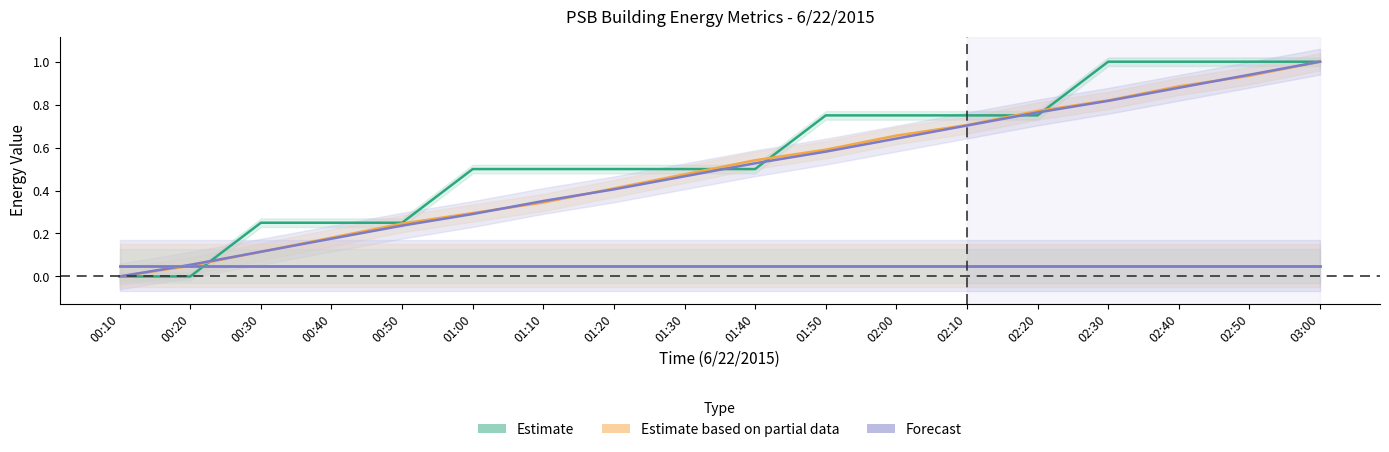

Reading right to left, what are all the values shown in this chart?

PSB.PWR.2CHDPA: 03:00=1.0	02:50=1.0	02:40=1.0	02:30=1.0	02:20=0.8	02:10=0.8	02:00=0.8	01:50=0.8	01:40=0.5	01:30=0.5	01:20=0.5	01:10=0.5	01:00=0.5	00:50=0.2	00:40=0.2	00:30=0.2	00:20=0.0	00:10=0.0
PSB.PWR.2LDPA: 03:00=1.0	02:50=0.9	02:40=0.9	02:30=0.8	02:20=0.8	02:10=0.7	02:00=0.7	01:50=0.6	01:40=0.5	01:30=0.5	01:20=0.4	01:10=0.3	01:00=0.3	00:50=0.2	00:40=0.2	00:30=0.1	00:20=0.0	00:10=0.0
PSB.PWR.4CMCCA: 03:00=1.0	02:50=0.9	02:40=0.9	02:30=0.8	02:20=0.8	02:10=0.7	02:00=0.6	01:50=0.6	01:40=0.5	01:30=0.5	01:20=0.4	01:10=0.4	01:00=0.3	00:50=0.2	00:40=0.2	00:30=0.1	00:20=0.1	00:10=0.0